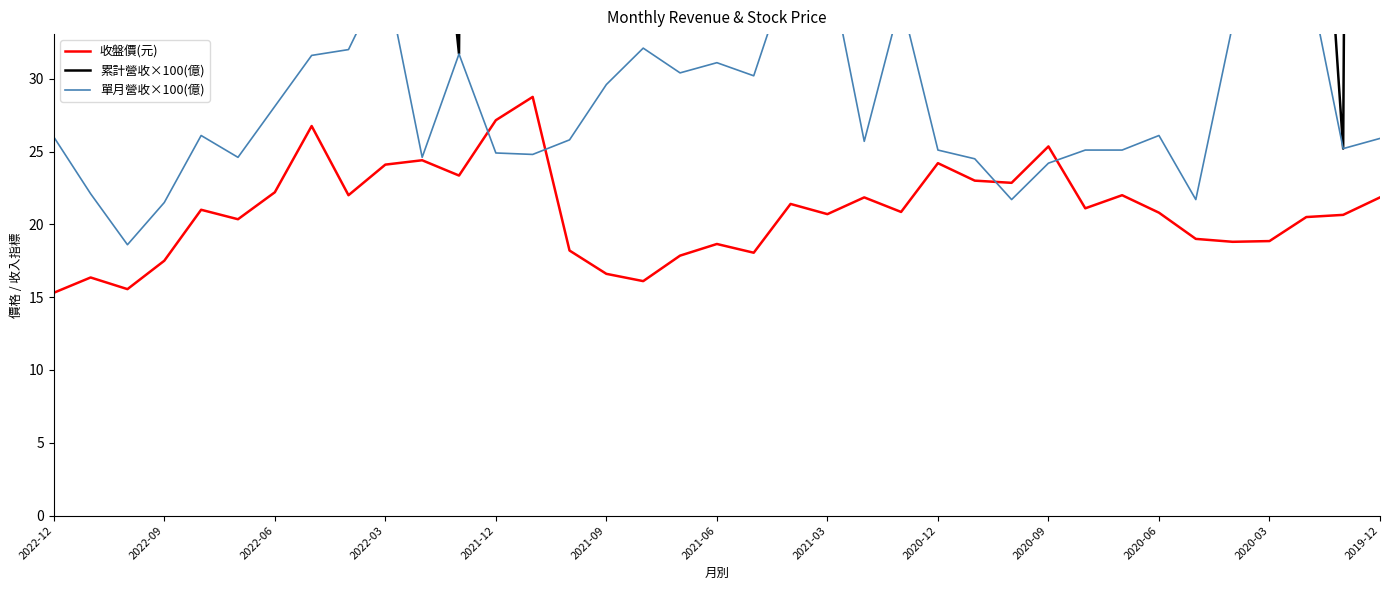

At how many categories does at least one series exceed 142?

25